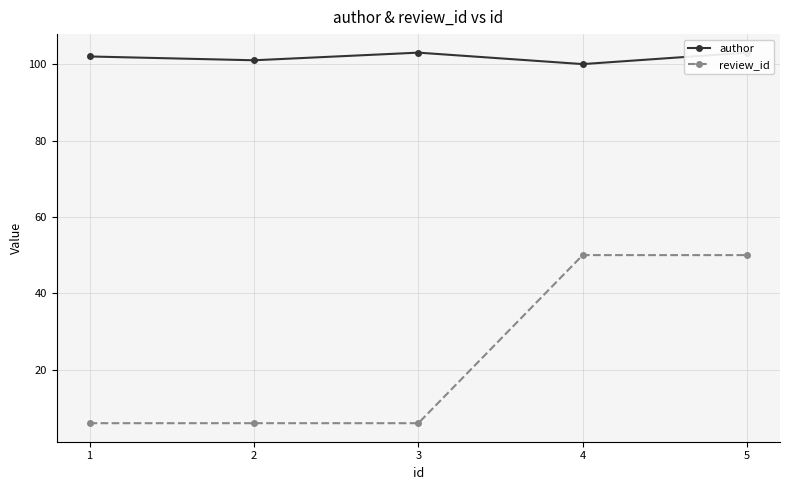

True or false: author and review_id cross at least once.

False